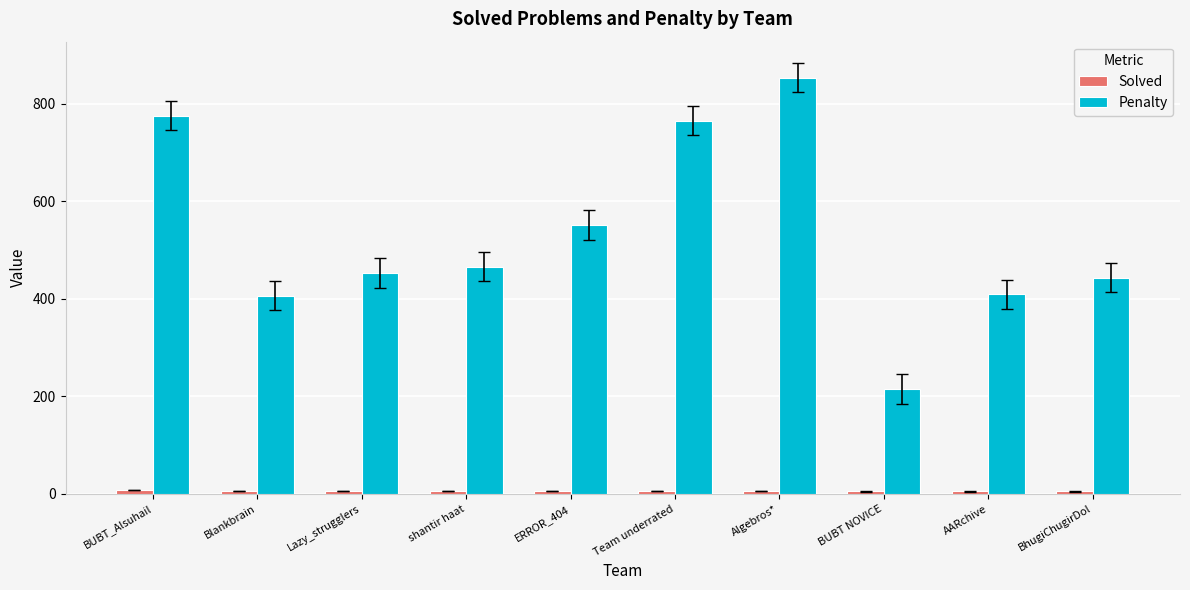

Which series has the largest total across all categories?

Penalty